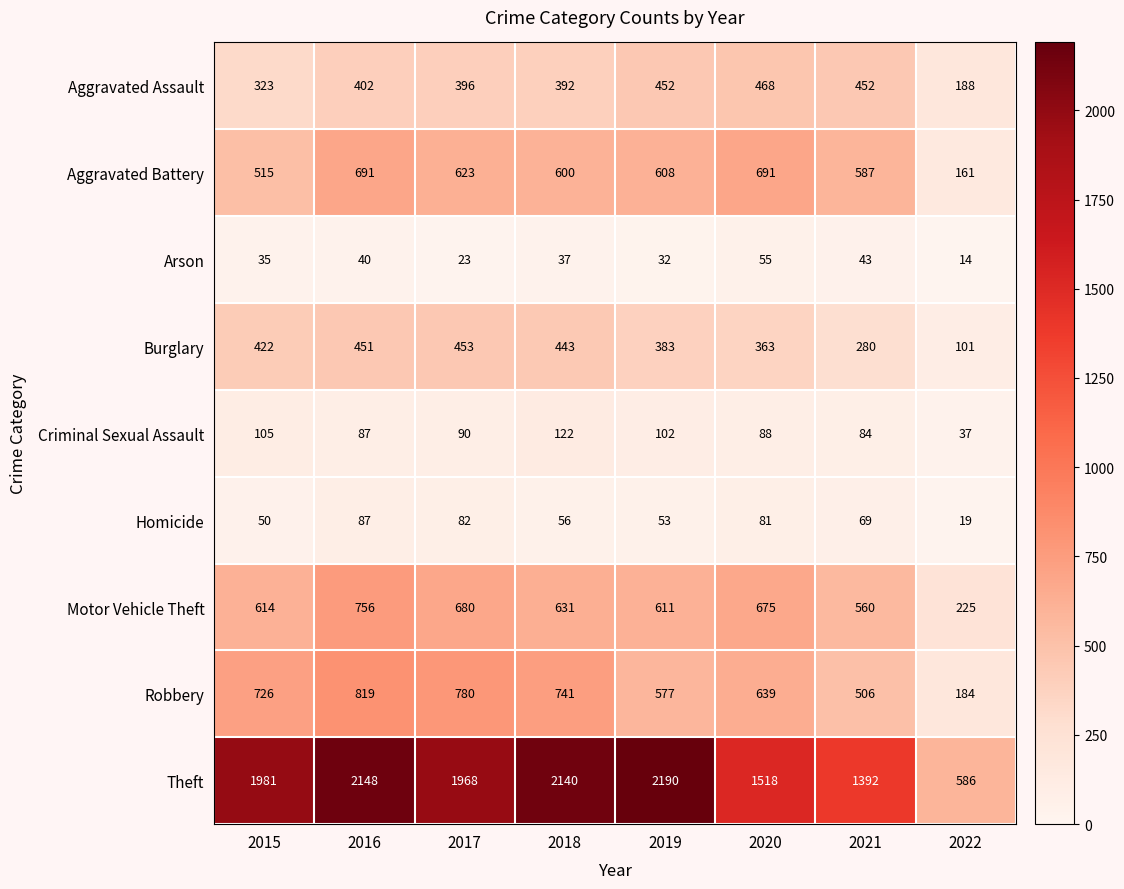

How many categories are shown in the chart?

8